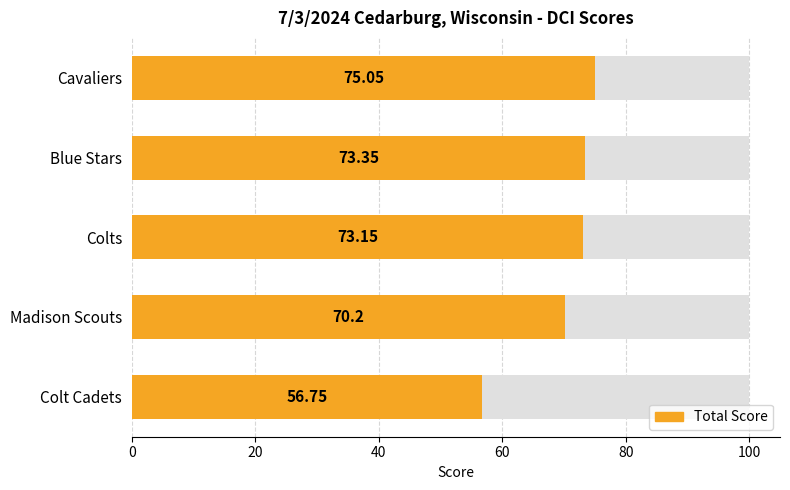

What is the difference between the maximum and minimum values?

18.3